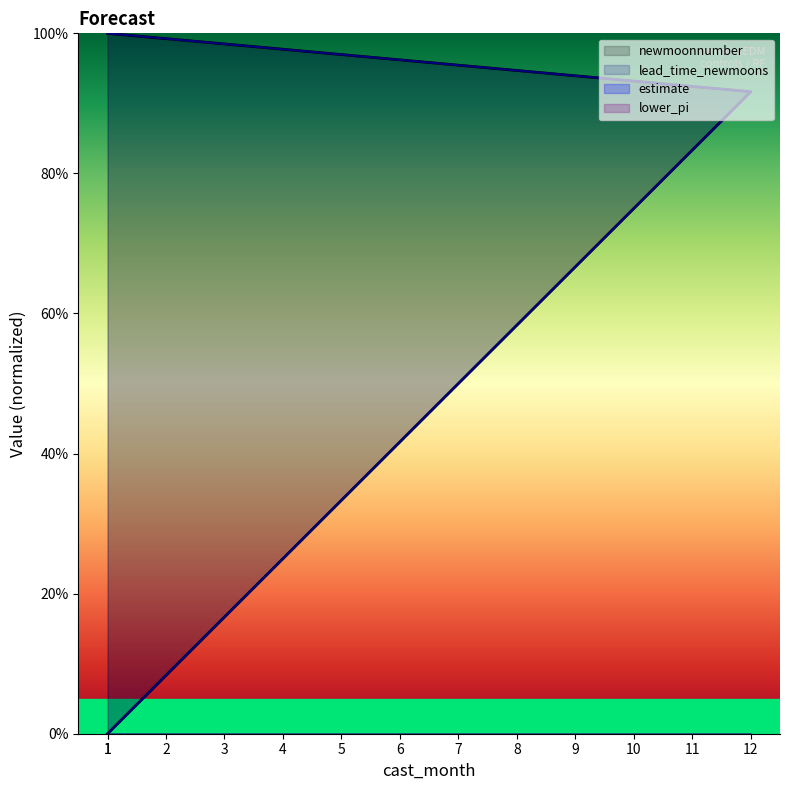

What is the difference between the lead_time_newmoons values at 11 and 1?

83.3